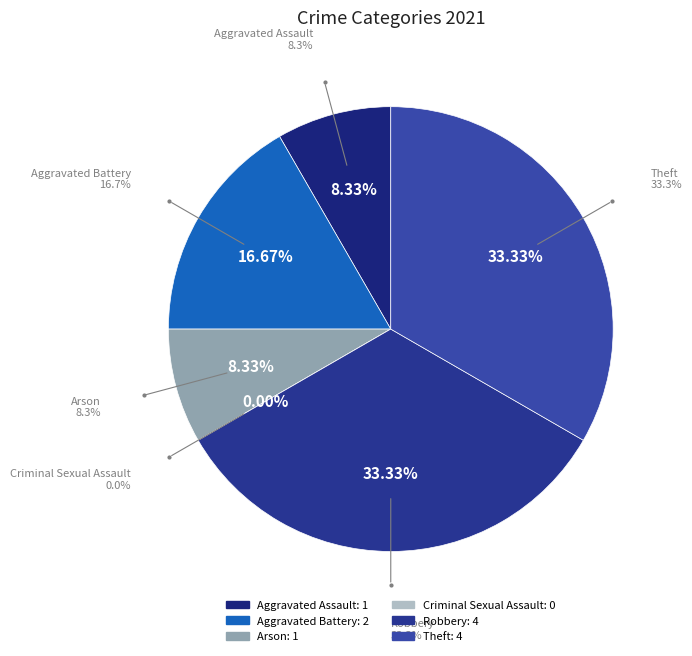

How many segments does this pie chart have?

6